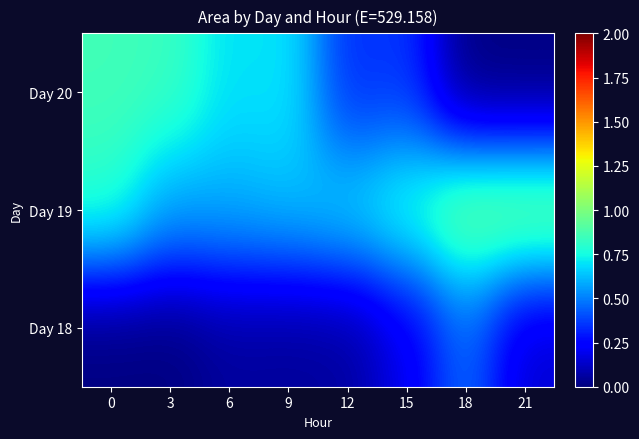

What is the total value across all series at 12?

1.1